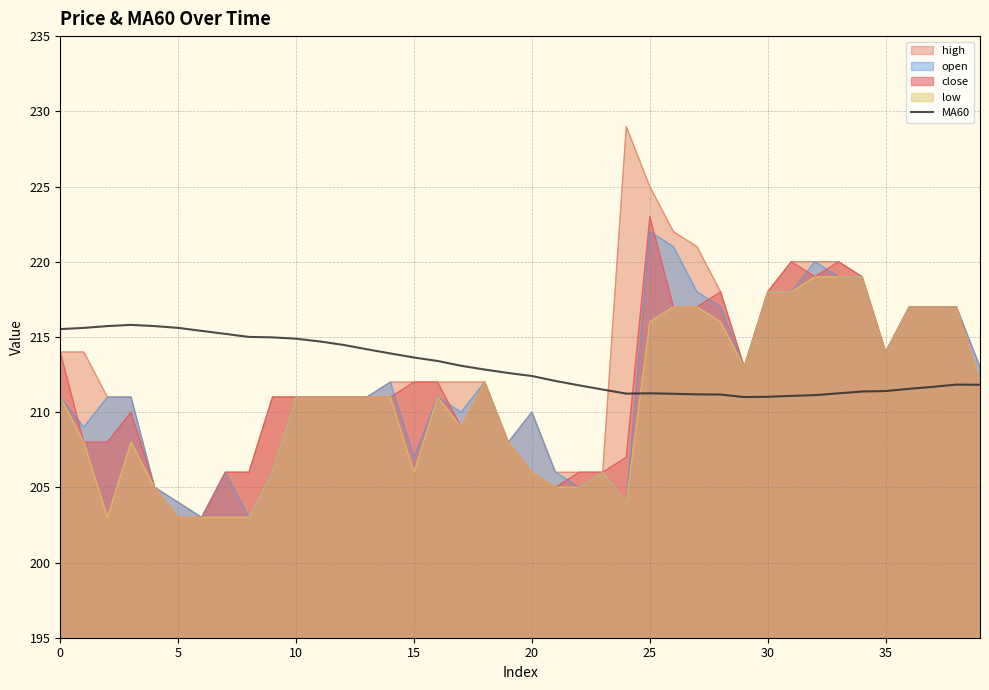

Read the value at 29.

211.0